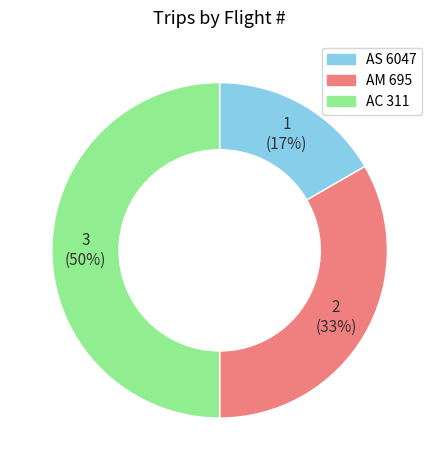

Is it true that AC 311 is 50% of the pie?

True